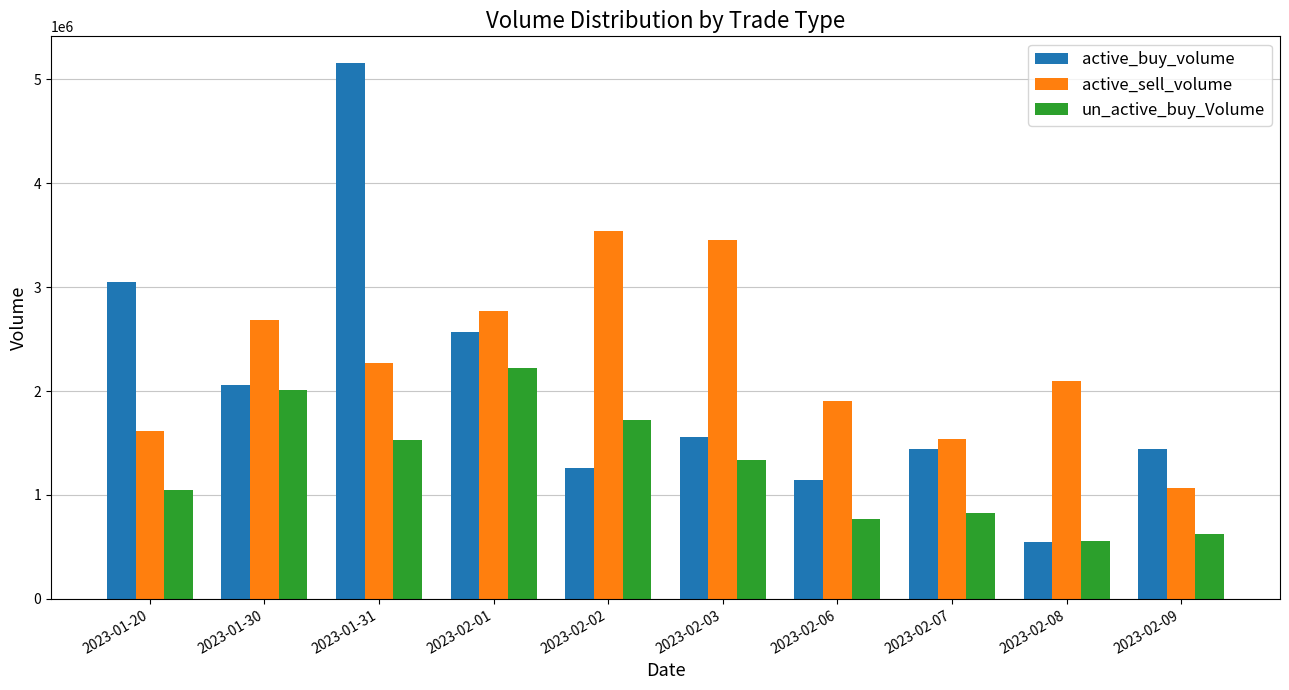

The value of active_sell_volume at 2023-02-07 is 1542500. True or false?

True